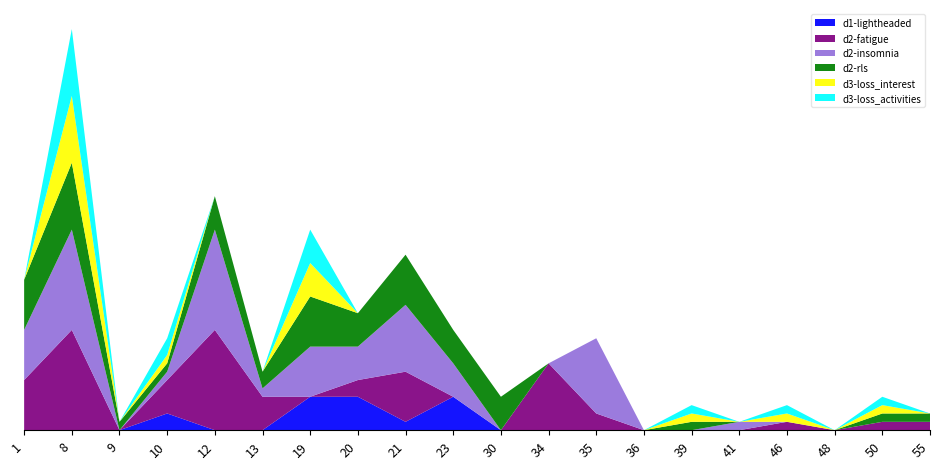

Reading left to right, list all the values displayed in this chart.

d1-lightheaded: 0	0	0	2	0	0	4	4	1	4	0	0	0	0	0	0	0	0	0	0
d2-fatigue: 6	12	0	4	12	4	0	2	6	0	0	8	2	0	0	0	1	0	1	1
d2-insomnia: 6	12	0	1	12	1	6	4	8	4	0	0	9	0	0	1	0	0	0	0
d2-rls: 6	8	1	1	4	2	6	4	6	4	4	0	0	0	1	0	0	0	1	1
d3-loss_interest: 0	8	0	1	0	0	4	0	0	0	0	0	0	0	1	0	1	0	1	0
d3-loss_activities: 0	8	0	2	0	0	4	0	0	0	0	0	0	0	1	0	1	0	1	0